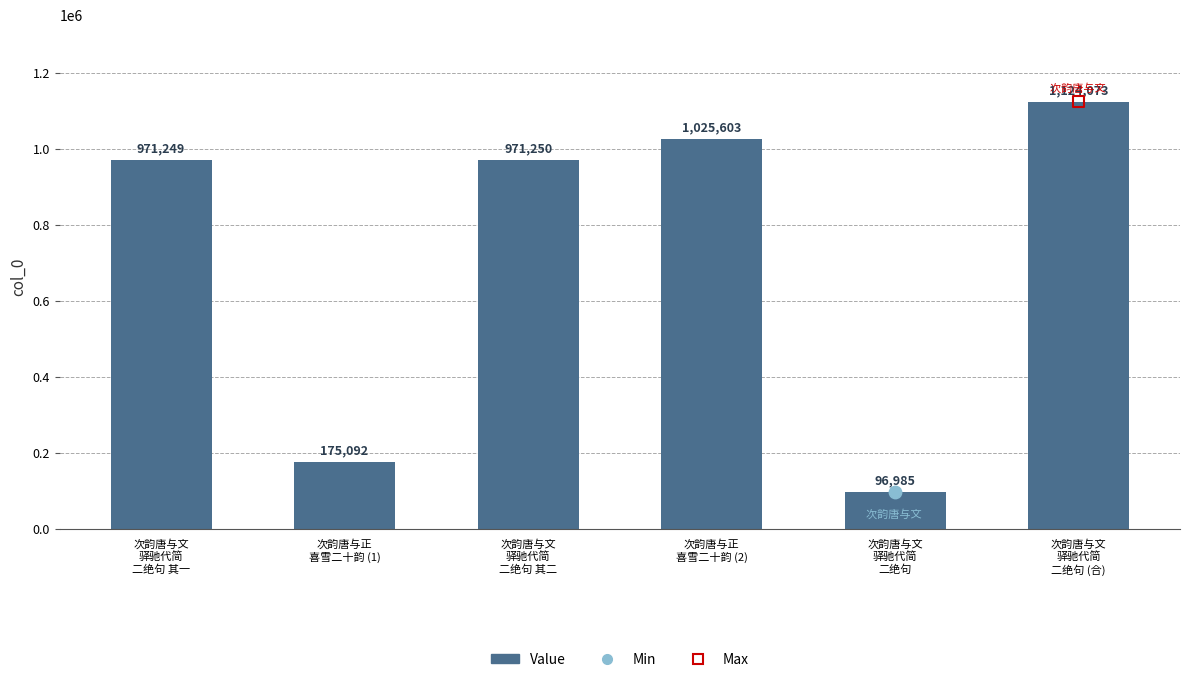

Approximately how many times larger is the value at 次韵唐与文
驿驰代简
二绝句 其一 compared to 次韵唐与文
驿驰代简
二绝句 (合)?

0.9